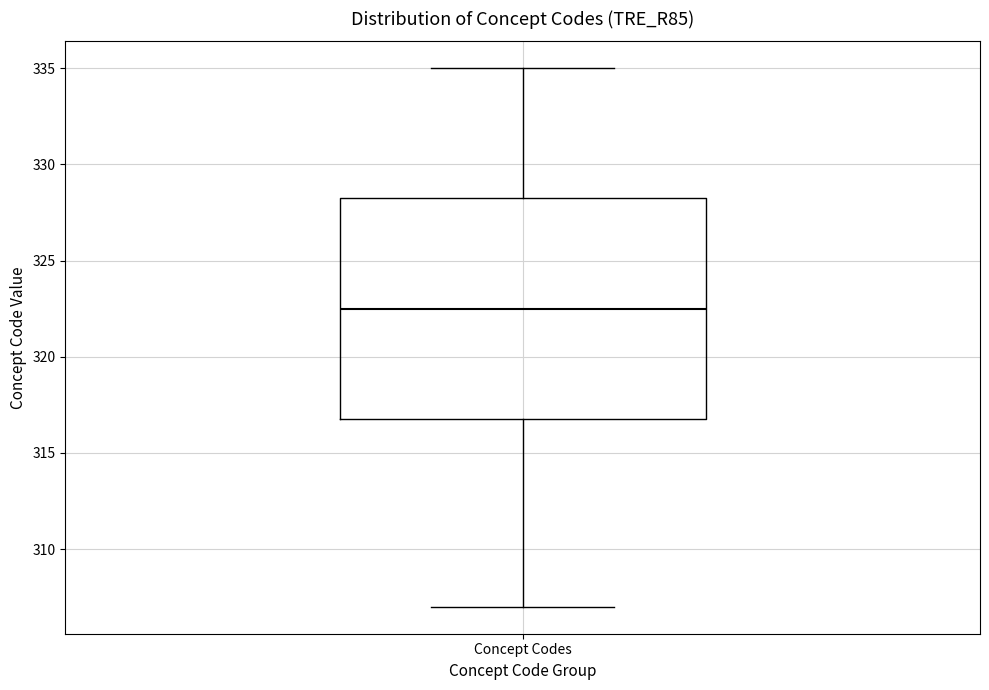

Read this box plot against the y-axis: the position of the median line, the range covered by the box, and the ends of both whiskers. The values are not printed on the chart, so give them approximately, as read against the axis.

median 322.5, box 317.0 to 328.5, whiskers 307.0 to 335.0